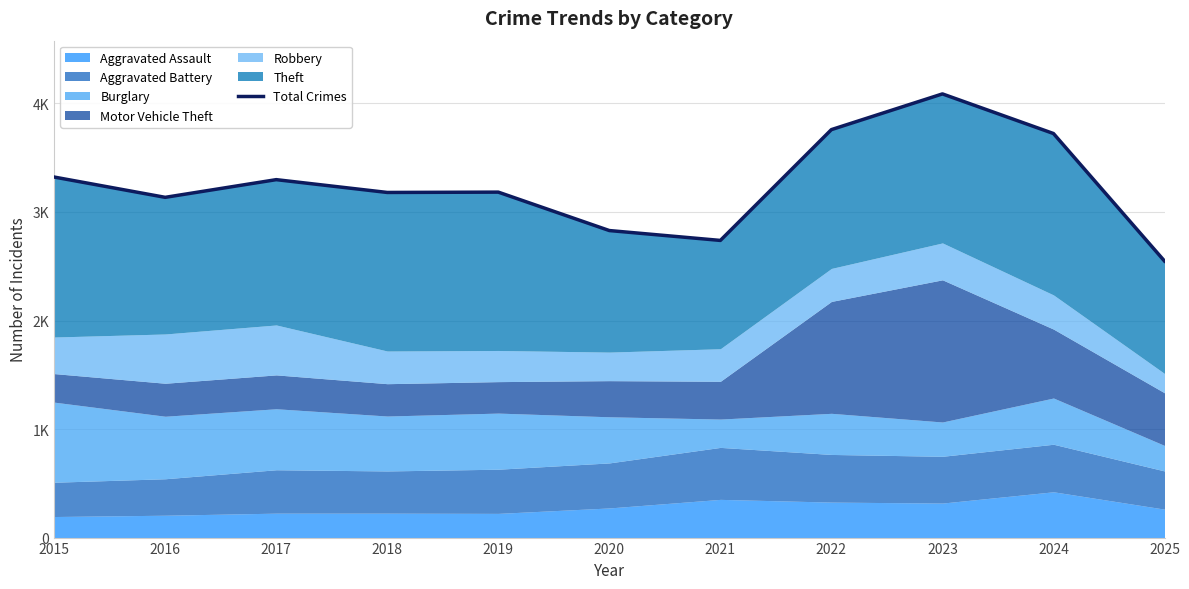

List the labels in order of value, largest first.

2023, 2022, 2024, 2015, 2017, 2019, 2018, 2016, 2020, 2021, 2025